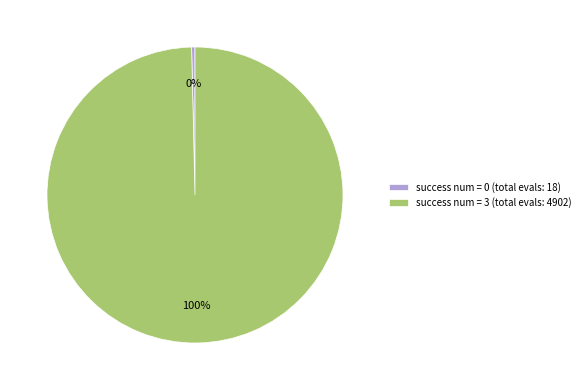

To the nearest percent, what is the average slice percentage?

50%